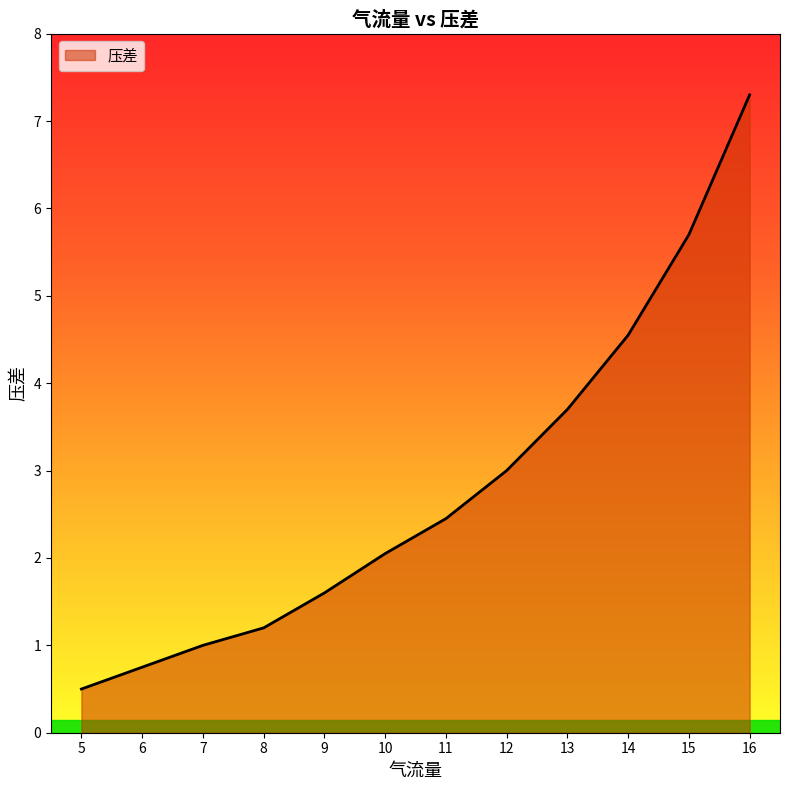

Is it true that the value at 13 is 3.7?

True